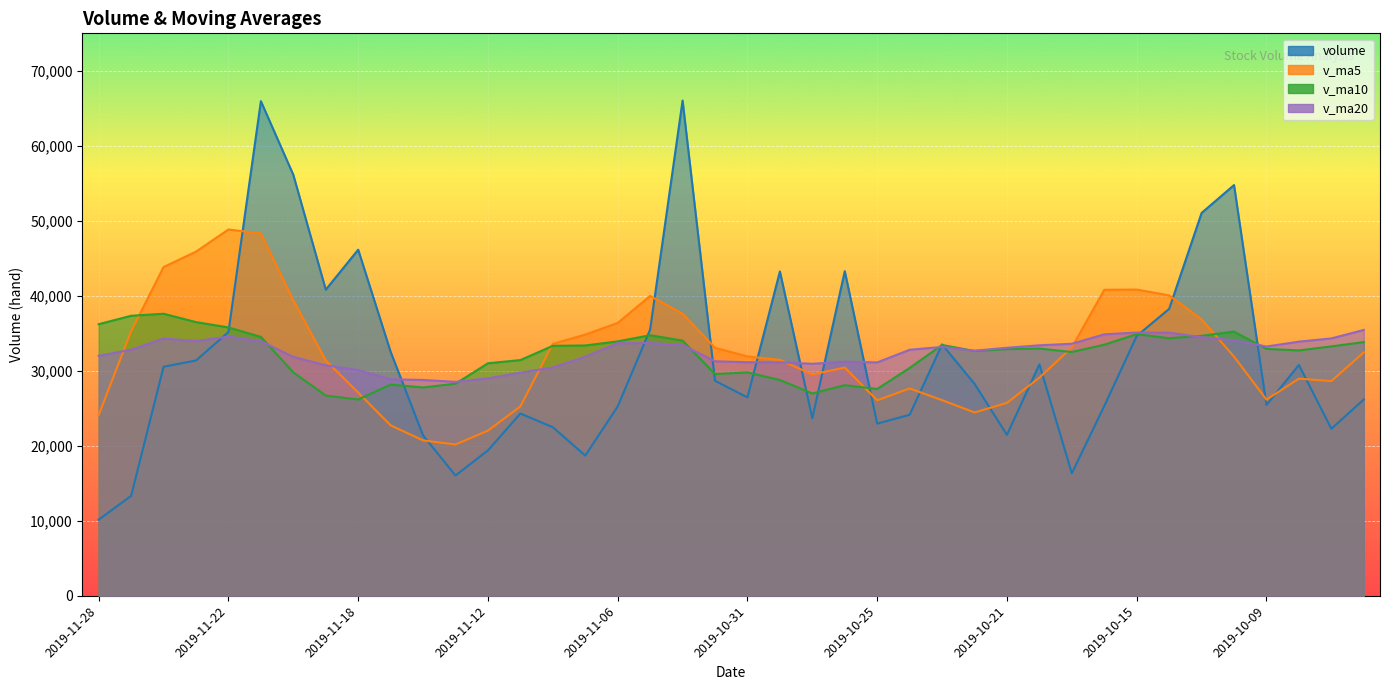

What is the greatest value displayed?

66036.1